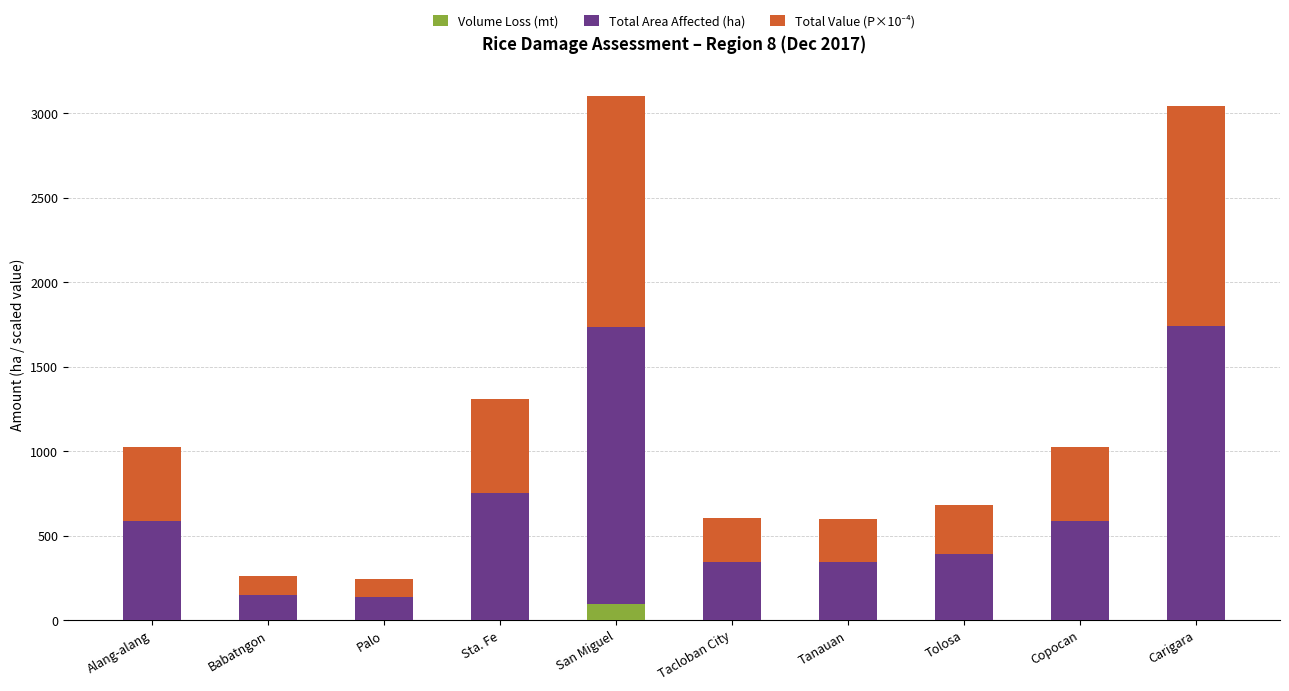

What is the total value across all series at Tanauan?

597.5